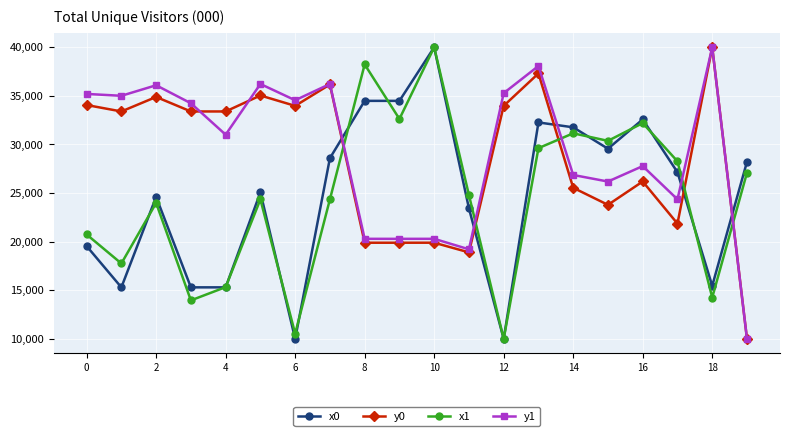

True or false: y0 and x0 cross at least once.

True